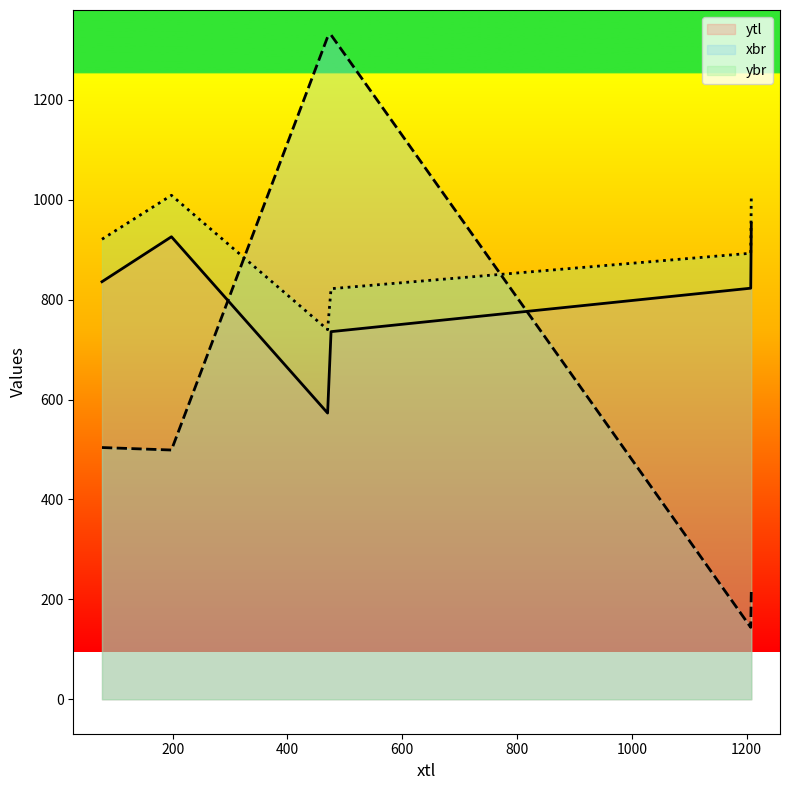

What is the spread (max minus min) of values at 470?

753